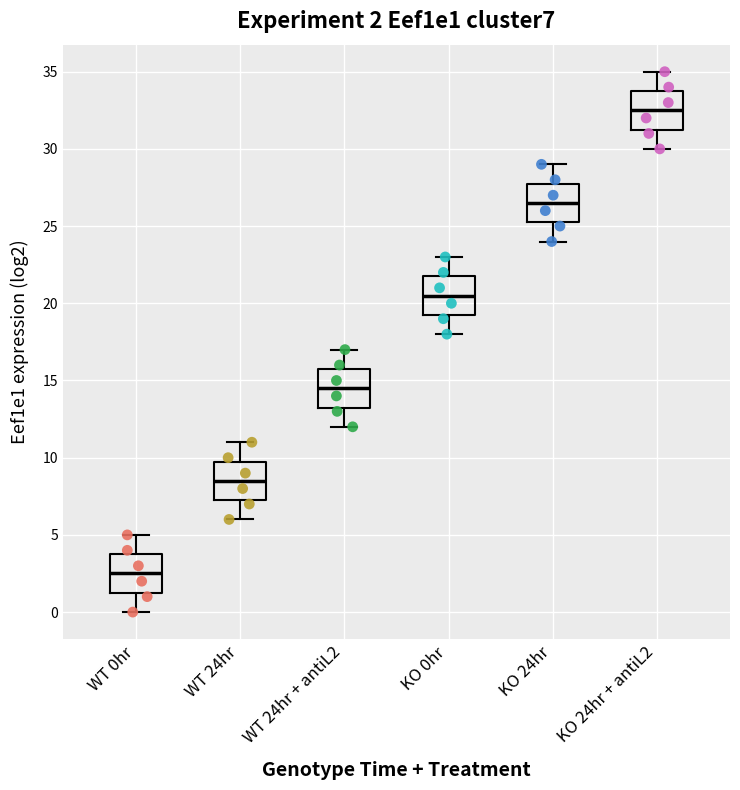

Which box's median line is the highest?

KO 24hr + antiL2